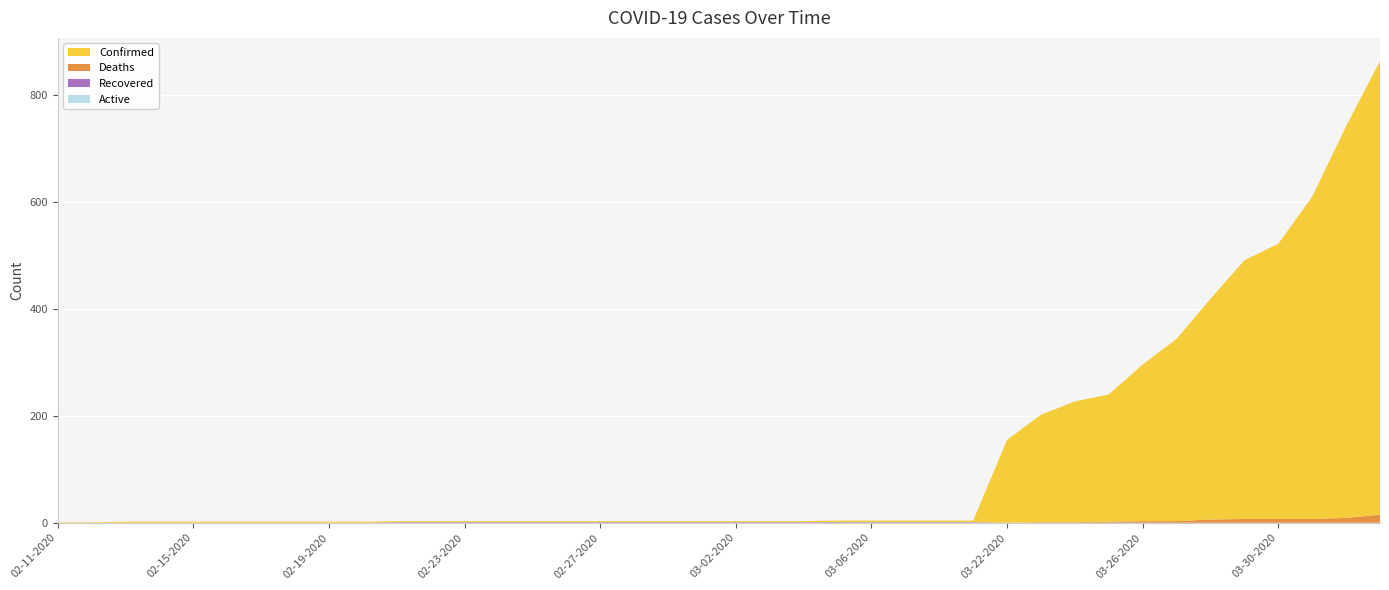

Reading left to right, list all the values displayed in this chart.

Confirmed: 02-11-2020=1	02-12-2020=1	02-13-2020=2	02-14-2020=2	02-15-2020=2	02-16-2020=2	02-17-2020=2	02-18-2020=2	02-19-2020=2	02-20-2020=2	02-21-2020=2	02-22-2020=2	02-23-2020=2	02-24-2020=2	02-25-2020=2	02-26-2020=2	02-27-2020=2	02-28-2020=2	02-29-2020=2	03-01-2020=2	03-02-2020=2	03-03-2020=2	03-04-2020=2	03-05-2020=3	03-06-2020=3	03-07-2020=3	03-08-2020=3	03-09-2020=3	03-22-2020=155	03-23-2020=201	03-24-2020=226	03-25-2020=238	03-26-2020=293	03-27-2020=341	03-28-2020=413	03-29-2020=484	03-30-2020=515	03-31-2020=603	04-01-2020=733	04-02-2020=849
Recovered: 02-11-2020=0	02-12-2020=0	02-13-2020=0	02-14-2020=0	02-15-2020=0	02-16-2020=0	02-17-2020=0	02-18-2020=0	02-19-2020=0	02-20-2020=0	02-21-2020=1	02-22-2020=1	02-23-2020=1	02-24-2020=1	02-25-2020=1	02-26-2020=1	02-27-2020=1	02-28-2020=1	02-29-2020=1	03-01-2020=1	03-02-2020=1	03-03-2020=1	03-04-2020=1	03-05-2020=1	03-06-2020=1	03-07-2020=1	03-08-2020=1	03-09-2020=1	03-22-2020=0	03-23-2020=0	03-24-2020=0	03-25-2020=0	03-26-2020=0	03-27-2020=0	03-28-2020=0	03-29-2020=0	03-30-2020=0	03-31-2020=0	04-01-2020=0	04-02-2020=0
Deaths: 02-11-2020=0	02-12-2020=0	02-13-2020=0	02-14-2020=0	02-15-2020=0	02-16-2020=0	02-17-2020=0	02-18-2020=0	02-19-2020=0	02-20-2020=0	02-21-2020=0	02-22-2020=0	02-23-2020=0	02-24-2020=0	02-25-2020=0	02-26-2020=0	02-27-2020=0	02-28-2020=0	02-29-2020=0	03-01-2020=0	03-02-2020=0	03-03-2020=0	03-04-2020=0	03-05-2020=0	03-06-2020=0	03-07-2020=0	03-08-2020=0	03-09-2020=0	03-22-2020=0	03-23-2020=1	03-24-2020=1	03-25-2020=2	03-26-2020=3	03-27-2020=3	03-28-2020=6	03-29-2020=7	03-30-2020=7	03-31-2020=7	04-01-2020=9	04-02-2020=15
Active: 02-11-2020=0	02-12-2020=0	02-13-2020=0	02-14-2020=0	02-15-2020=0	02-16-2020=0	02-17-2020=0	02-18-2020=0	02-19-2020=0	02-20-2020=0	02-21-2020=0	02-22-2020=0	02-23-2020=0	02-24-2020=0	02-25-2020=0	02-26-2020=0	02-27-2020=0	02-28-2020=0	02-29-2020=0	03-01-2020=0	03-02-2020=0	03-03-2020=0	03-04-2020=0	03-05-2020=0	03-06-2020=0	03-07-2020=0	03-08-2020=0	03-09-2020=0	03-22-2020=0	03-23-2020=0	03-24-2020=0	03-25-2020=0	03-26-2020=0	03-27-2020=0	03-28-2020=0	03-29-2020=0	03-30-2020=0	03-31-2020=0	04-01-2020=0	04-02-2020=0